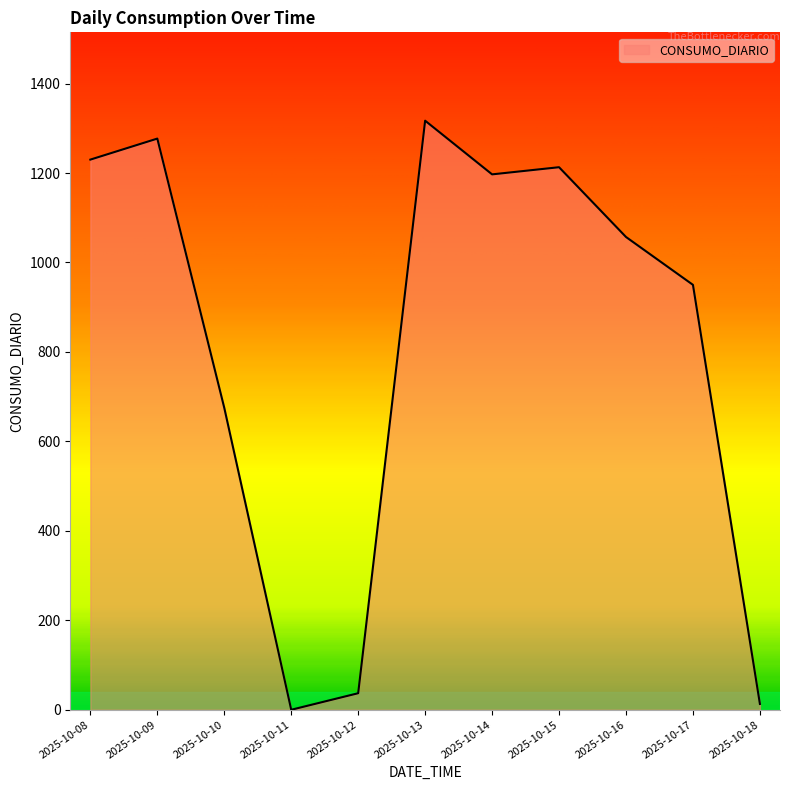

Count the number of data series in this chart.

1